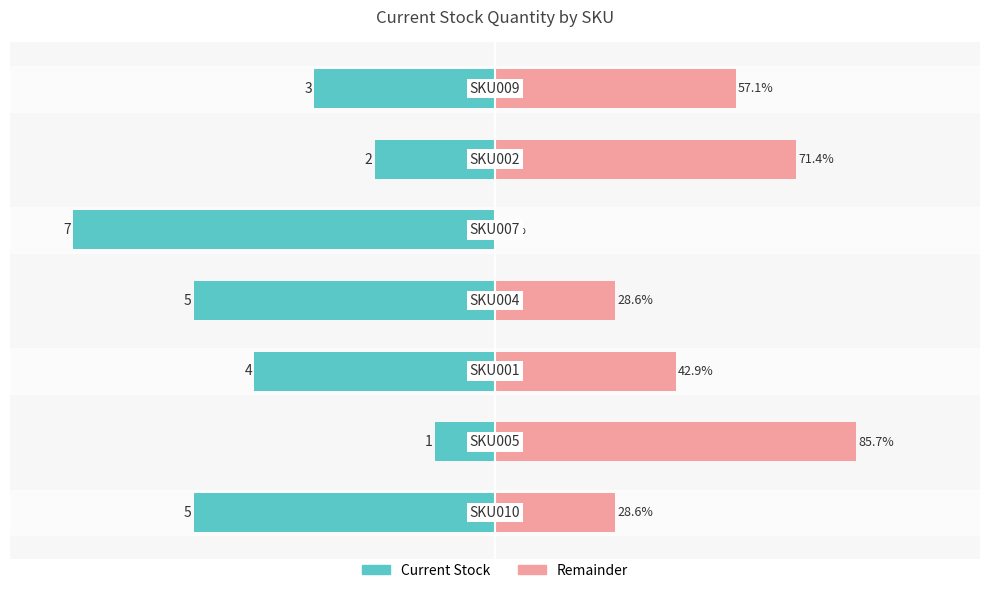

Reading right to left, extract all data points from this chart.

Quantity (scaled): -42.9	-28.6	-100.0	-71.4	-57.1	-14.3	-71.4
Remainder: 57.1	71.4	0.0	28.6	42.9	85.7	28.6